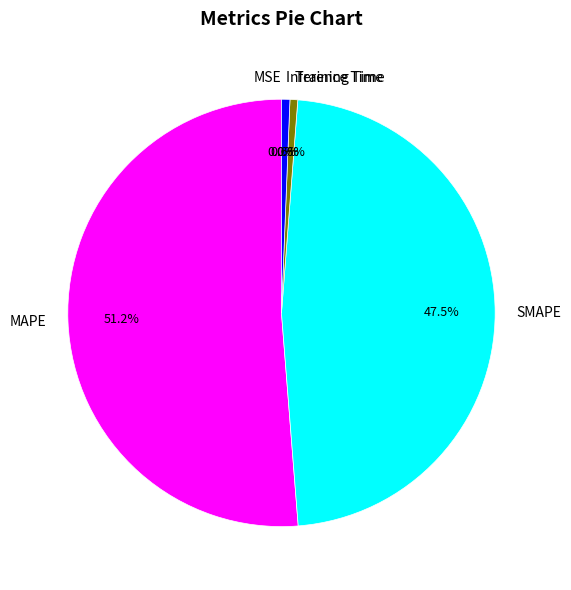

What is the majority slice?

MAPE